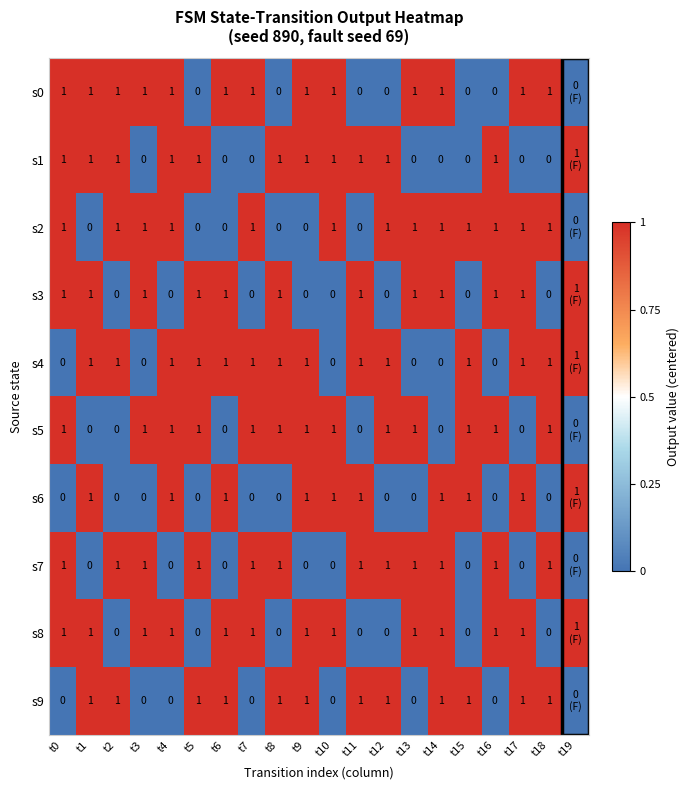

What is the difference between the s6 values at t12 and t4?

1.0